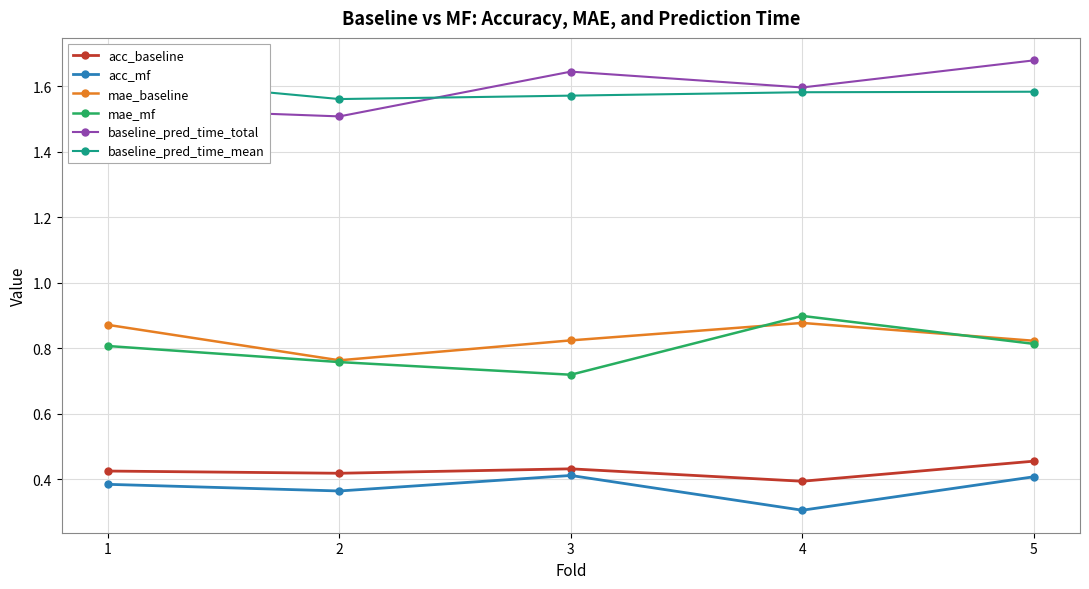

Does the chart have visible grid lines?

Yes